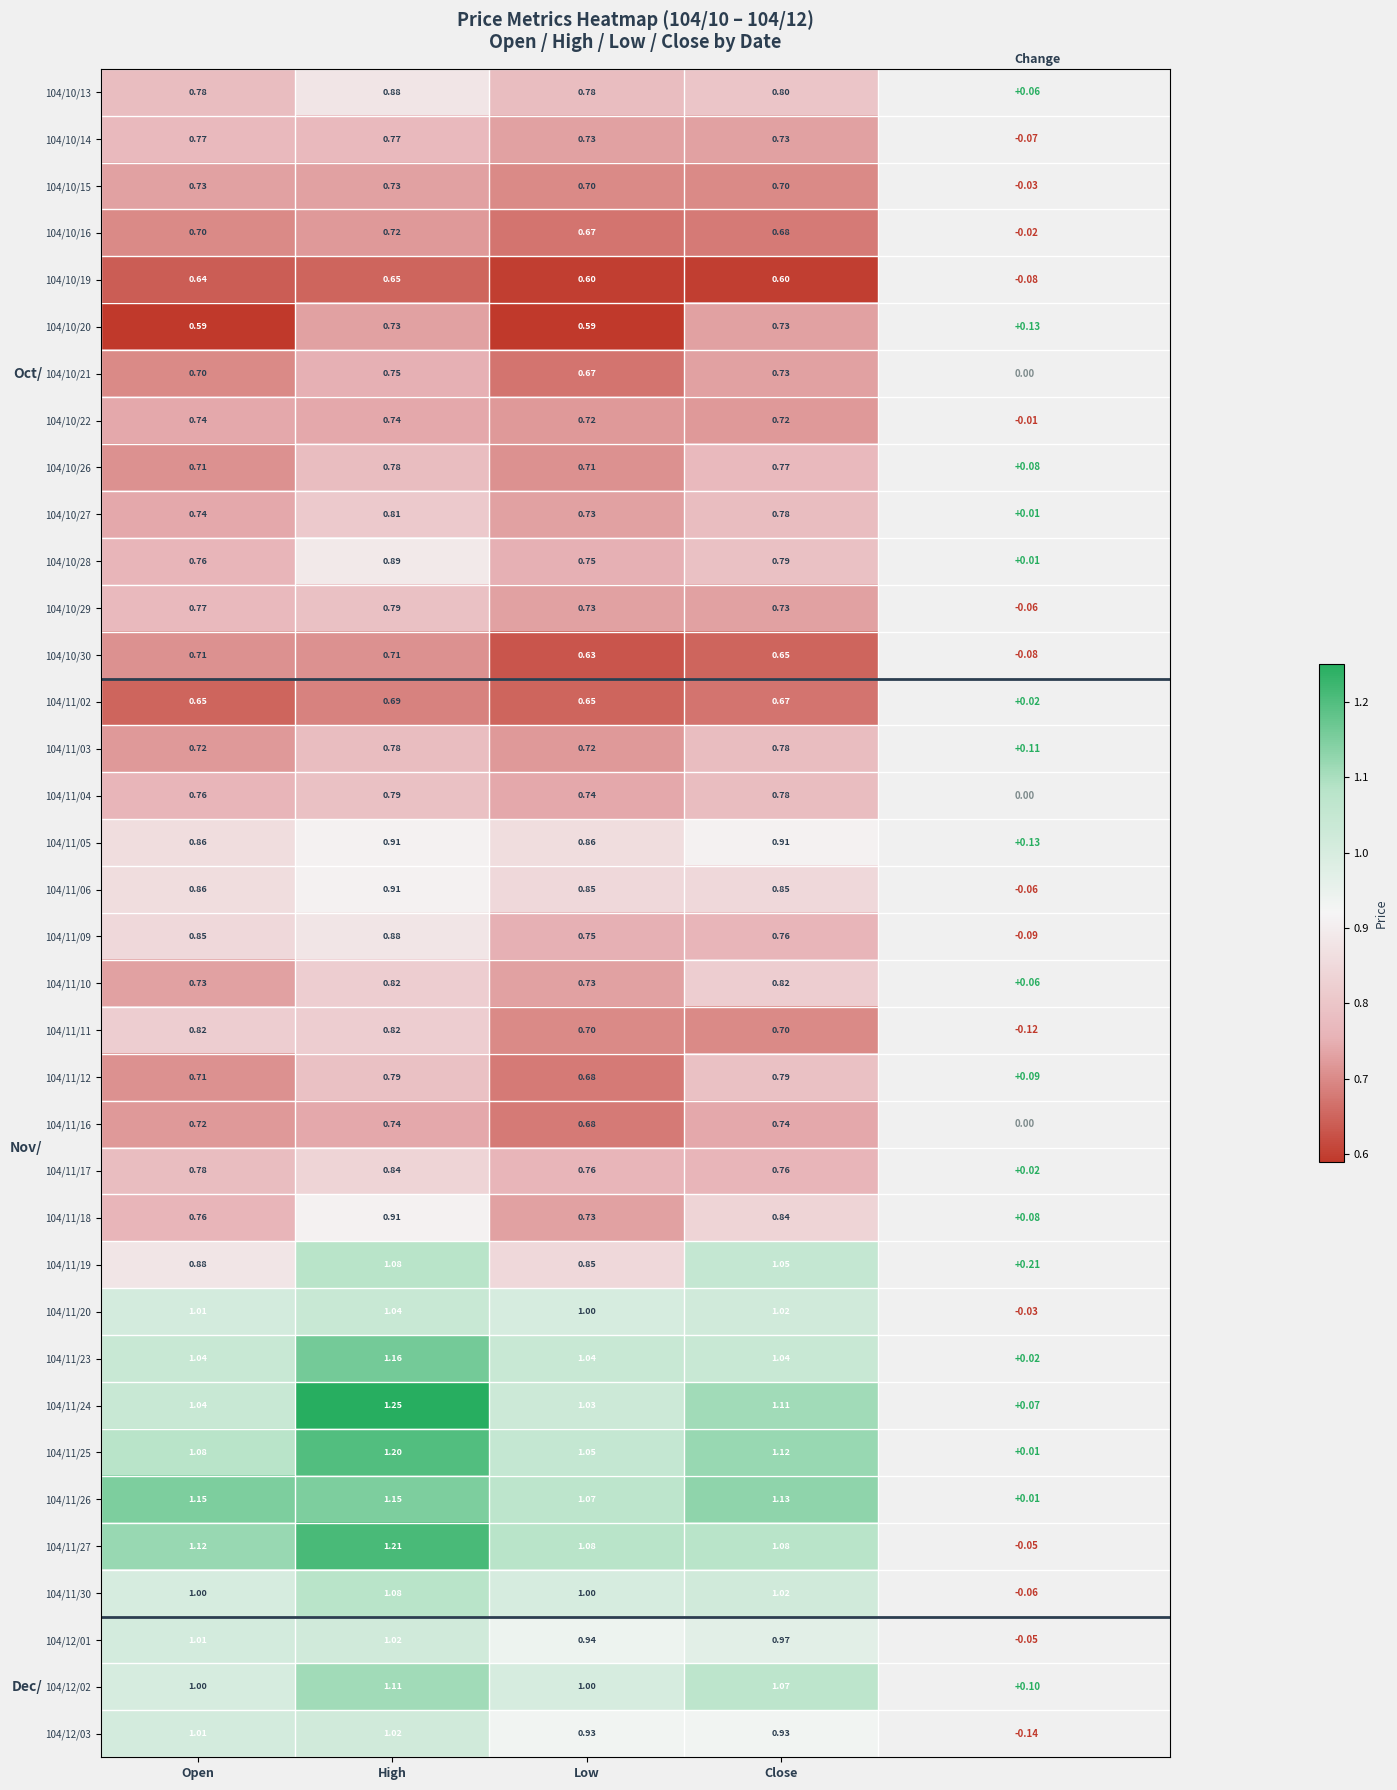

Which series has the largest total across all categories?

104/11/26